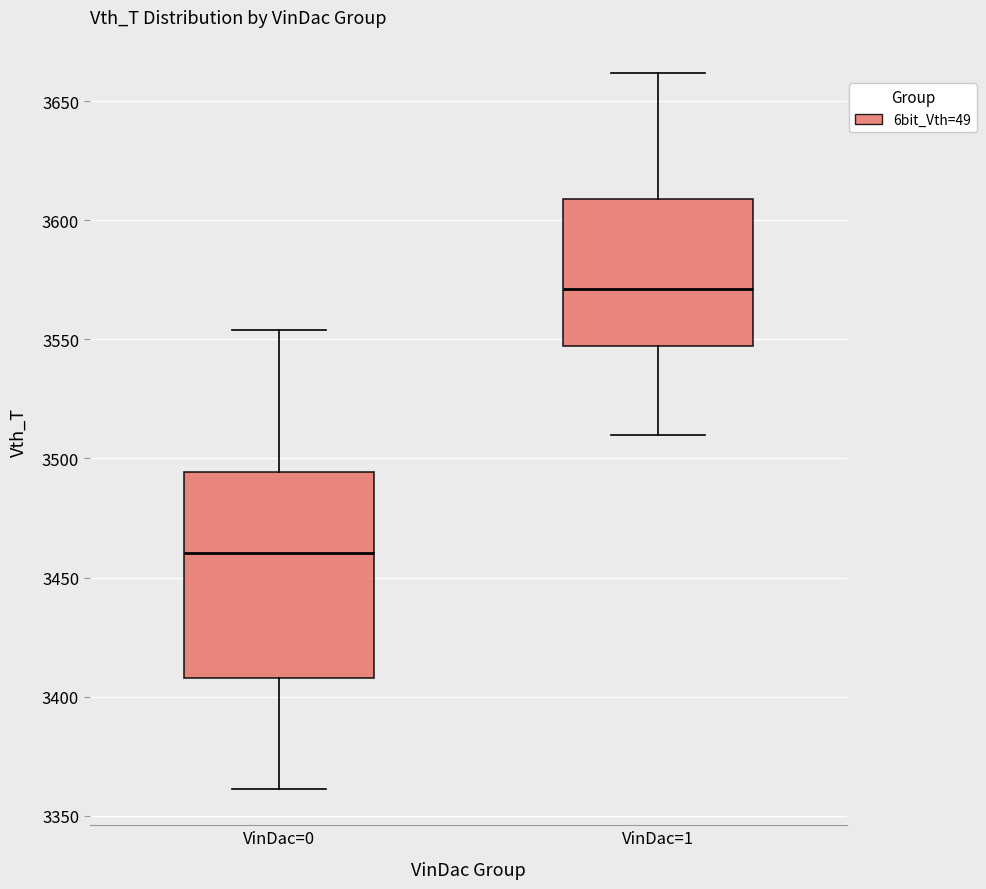

Which box has the highest median line?

VinDac=1